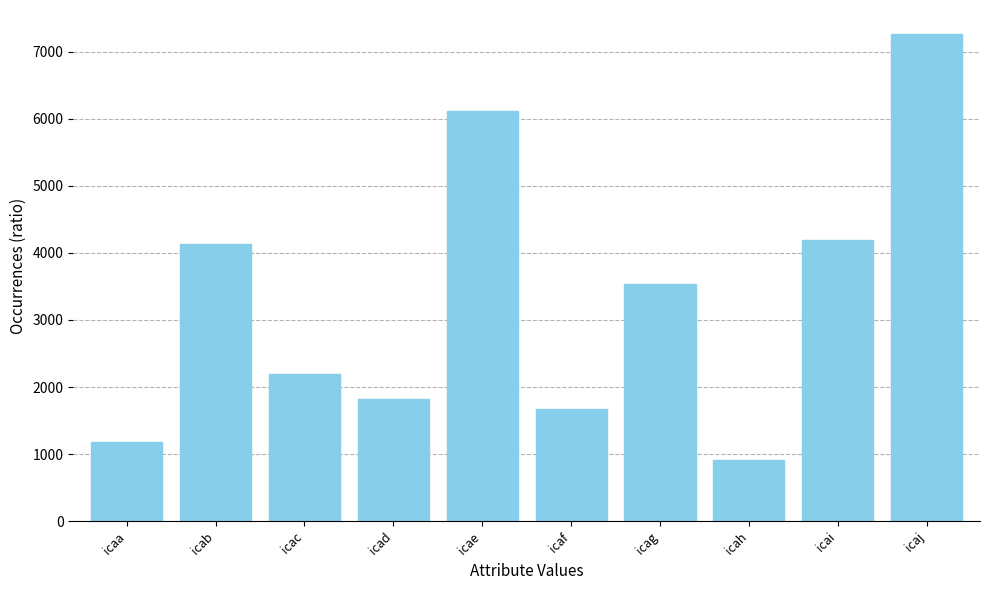

What is the value of the 4th bar from the left?

1828